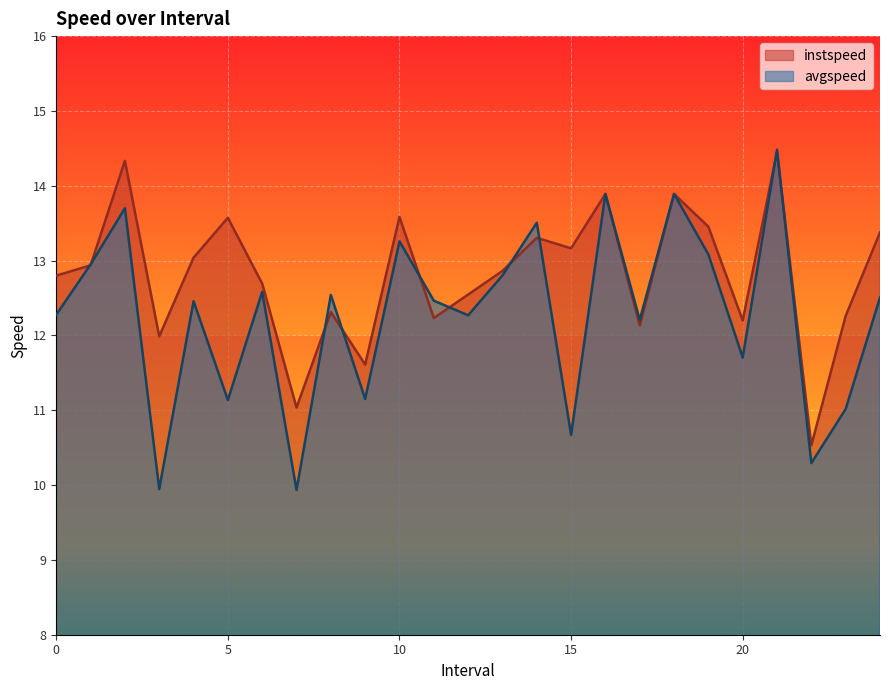

In instspeed, how many points are higher than both neighbors (excluding endpoints)?

8